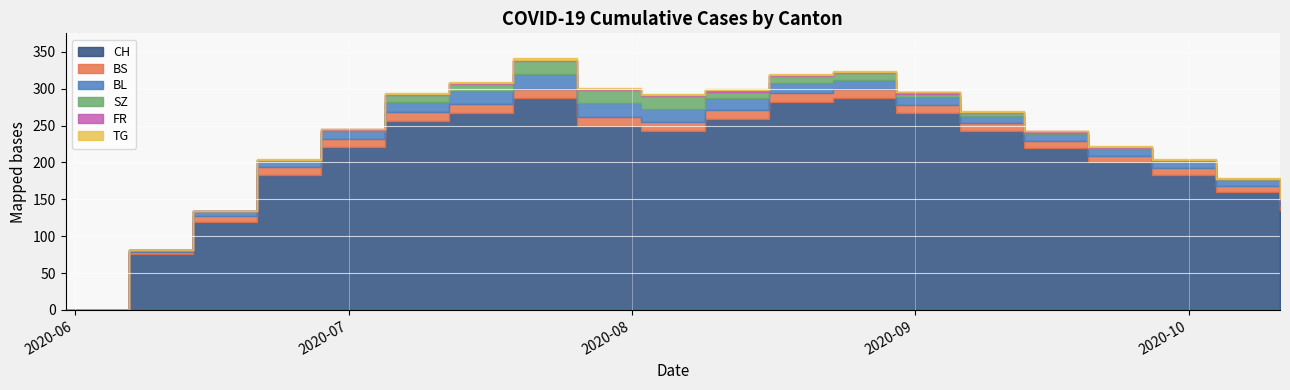

What is the label of the 4th point from the right?

2020-09-20